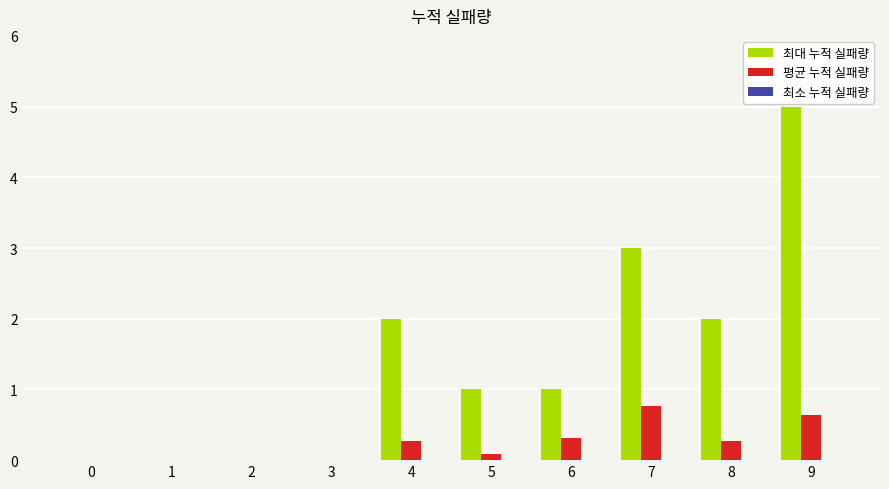

The 최대 누적 실패량 series shows 0.0 at 0. True or false?

True